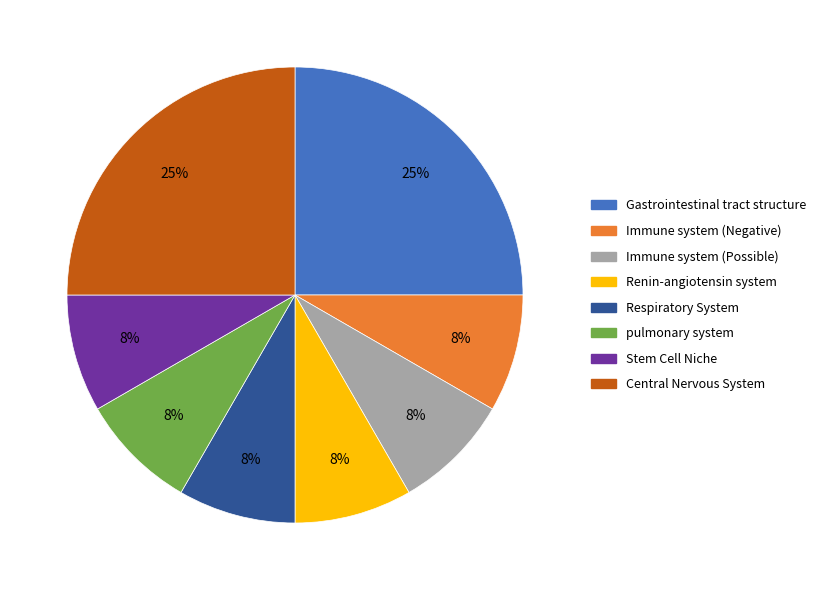

The Immune system (Possible) slice represents 8% of the pie. True or false?

True